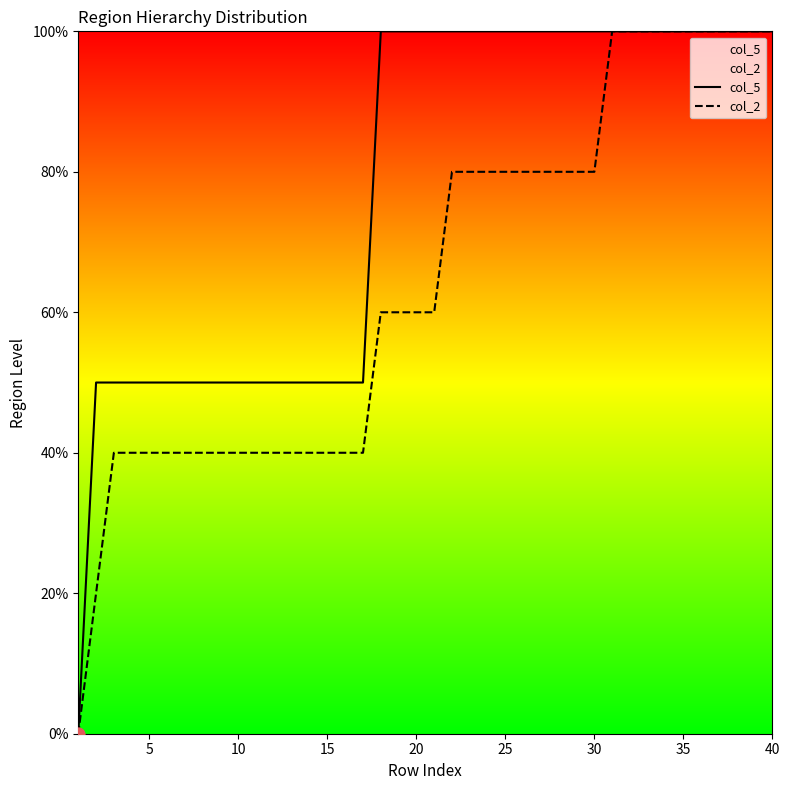

At how many categories does at least one series exceed 29?

39